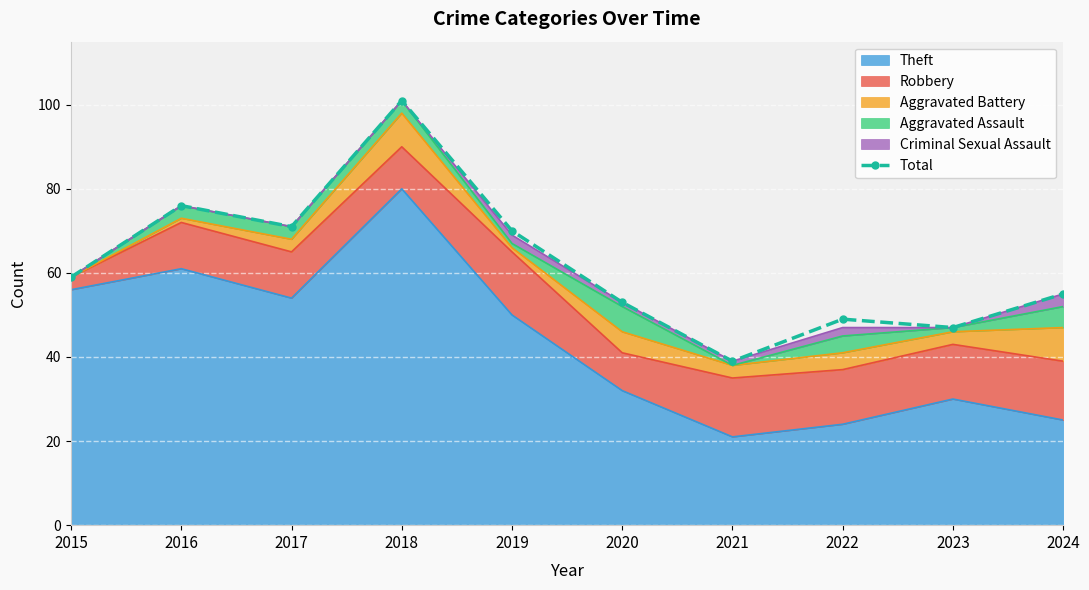

What is the value of the 3rd point from the left?

71